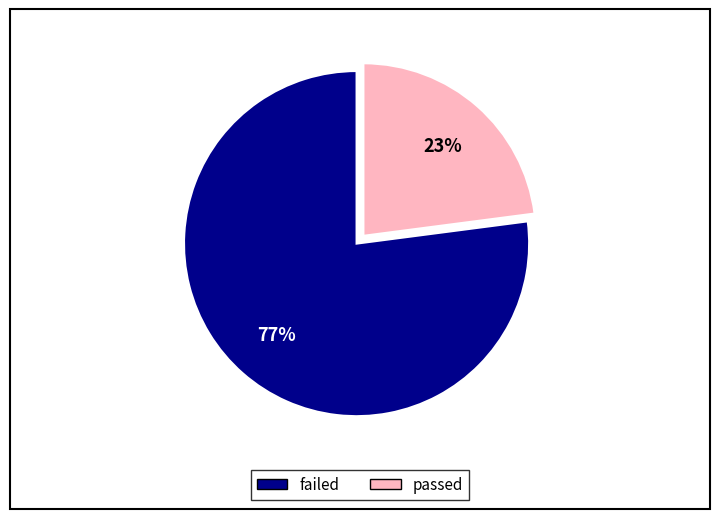

True or false: passed accounts for 31% of the total.

False